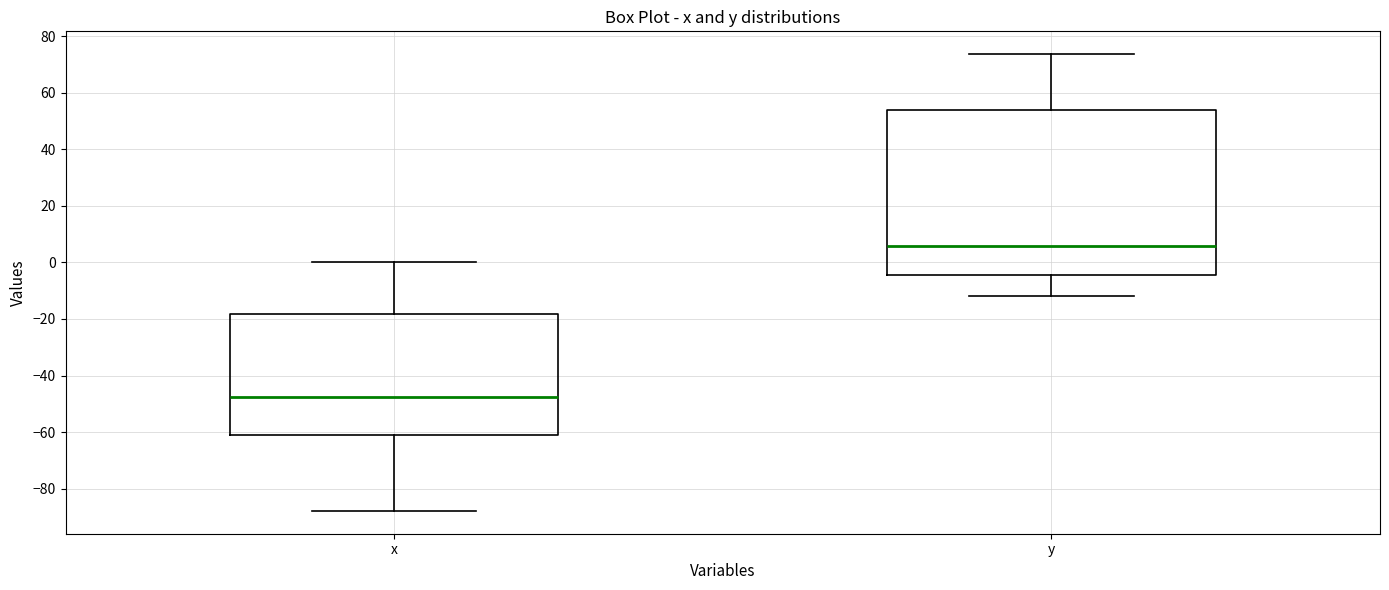

Reading left to right, read every box against the y-axis: the position of its median line, the range the box covers, and the ends of its whiskers. The values are not printed on the chart, so give them approximately, as read against the axis.

x: median -48, box -62 to -18, whiskers -88 to 0
y: median 6, box -4 to 54, whiskers -12 to 74